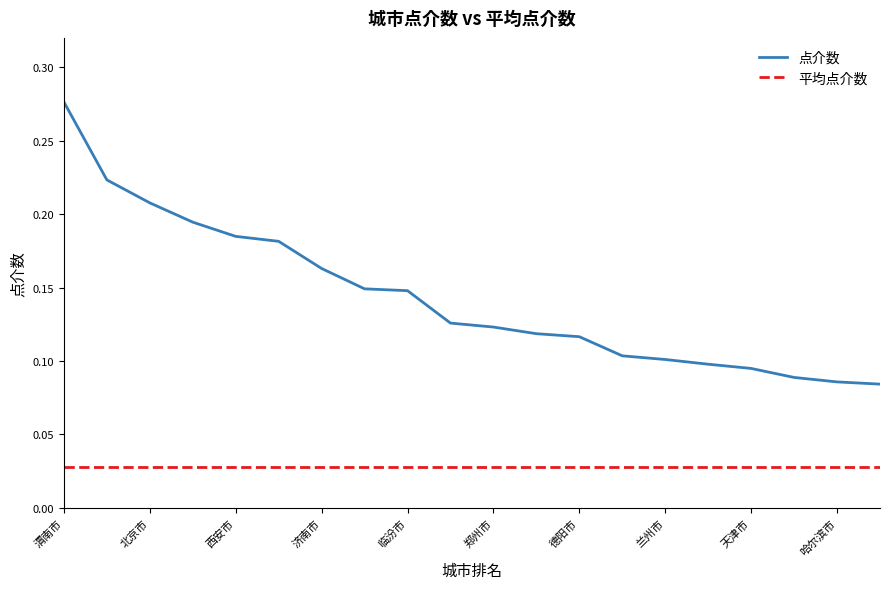

True or false: 平均点介数 and 点介数 cross at least once.

False